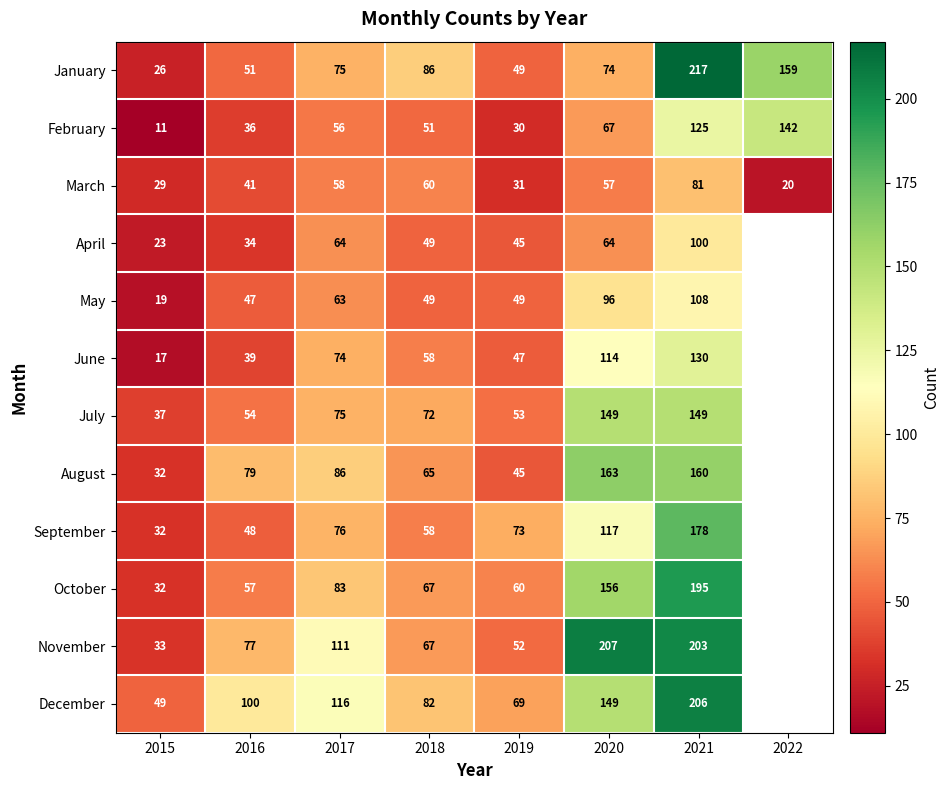

Where does the March series first go above 57?

2017